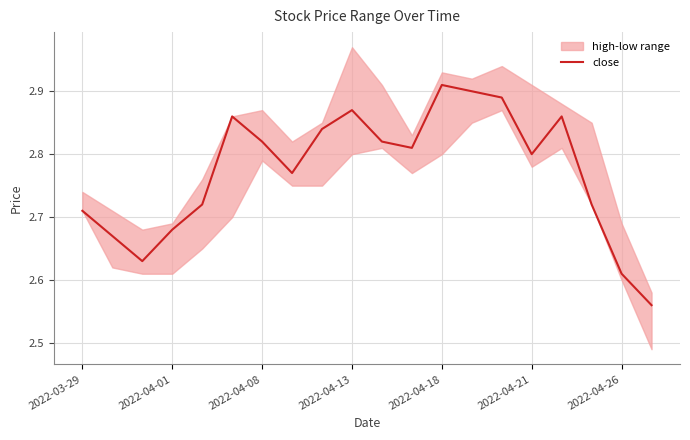

The close series shows 4.0 at 2022-04-26. True or false?

False